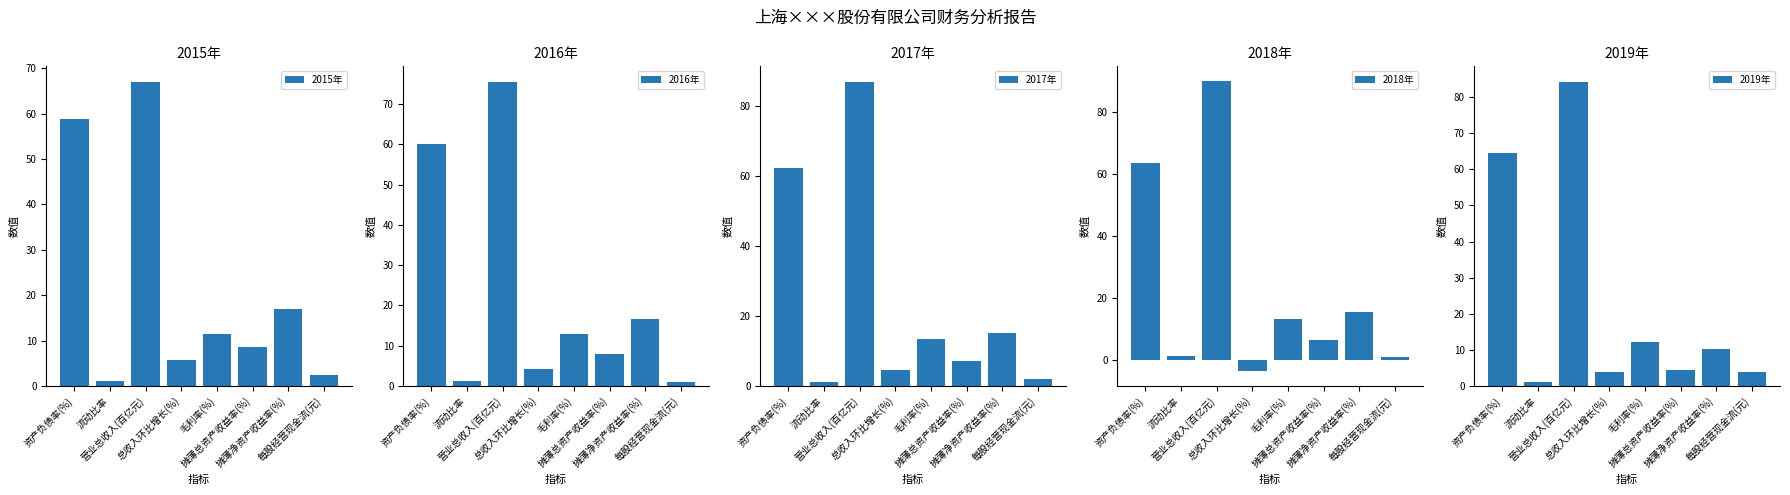

At 营业总收入(百亿元), list the series in order from smallest to largest.

2015年, 2016年, 2019年, 2017年, 2018年